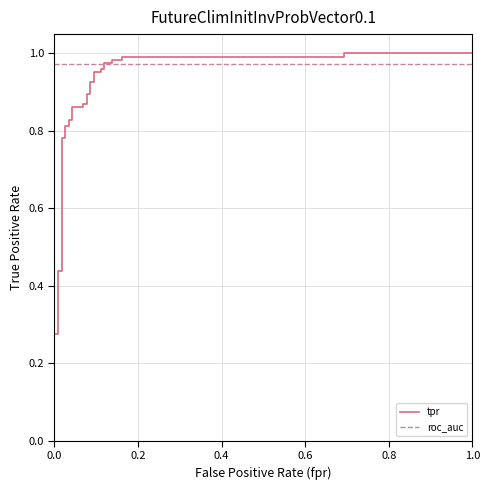

What is the sum of all tpr values?

27.1